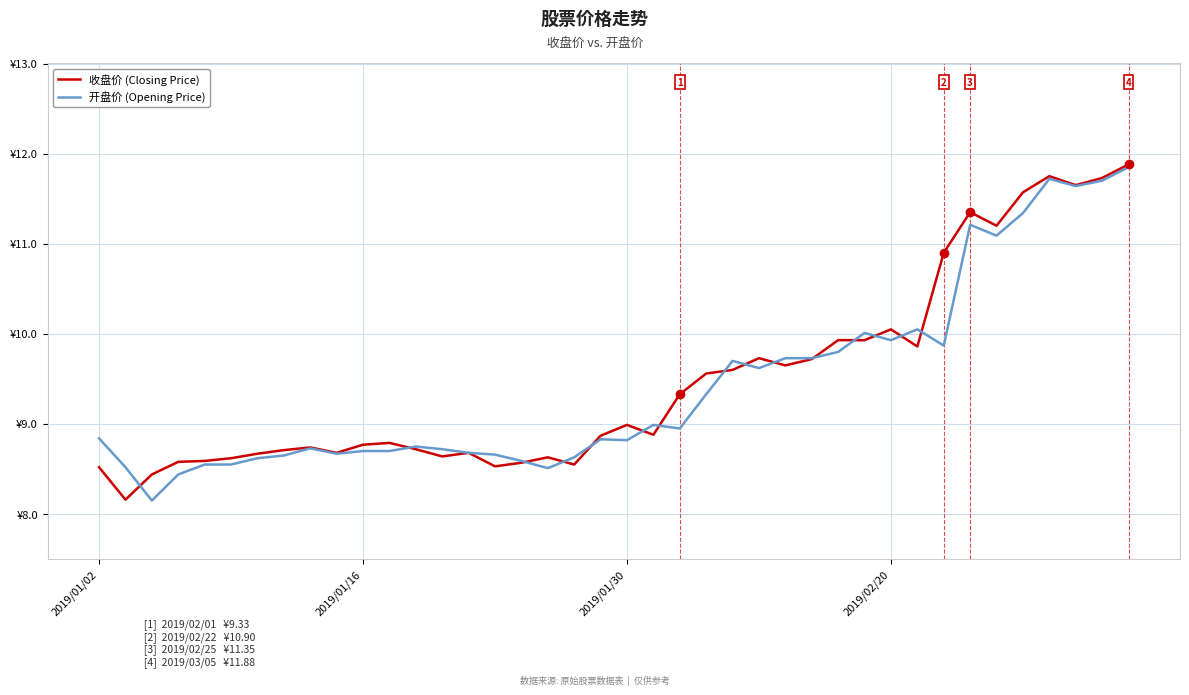

Does the chart have visible grid lines?

Yes